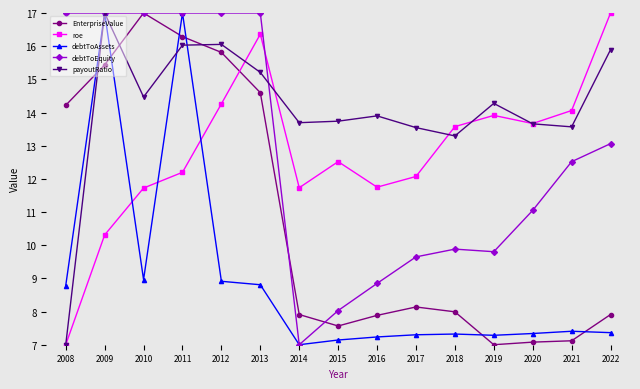

What is the maximum value shown in the chart?

17.0